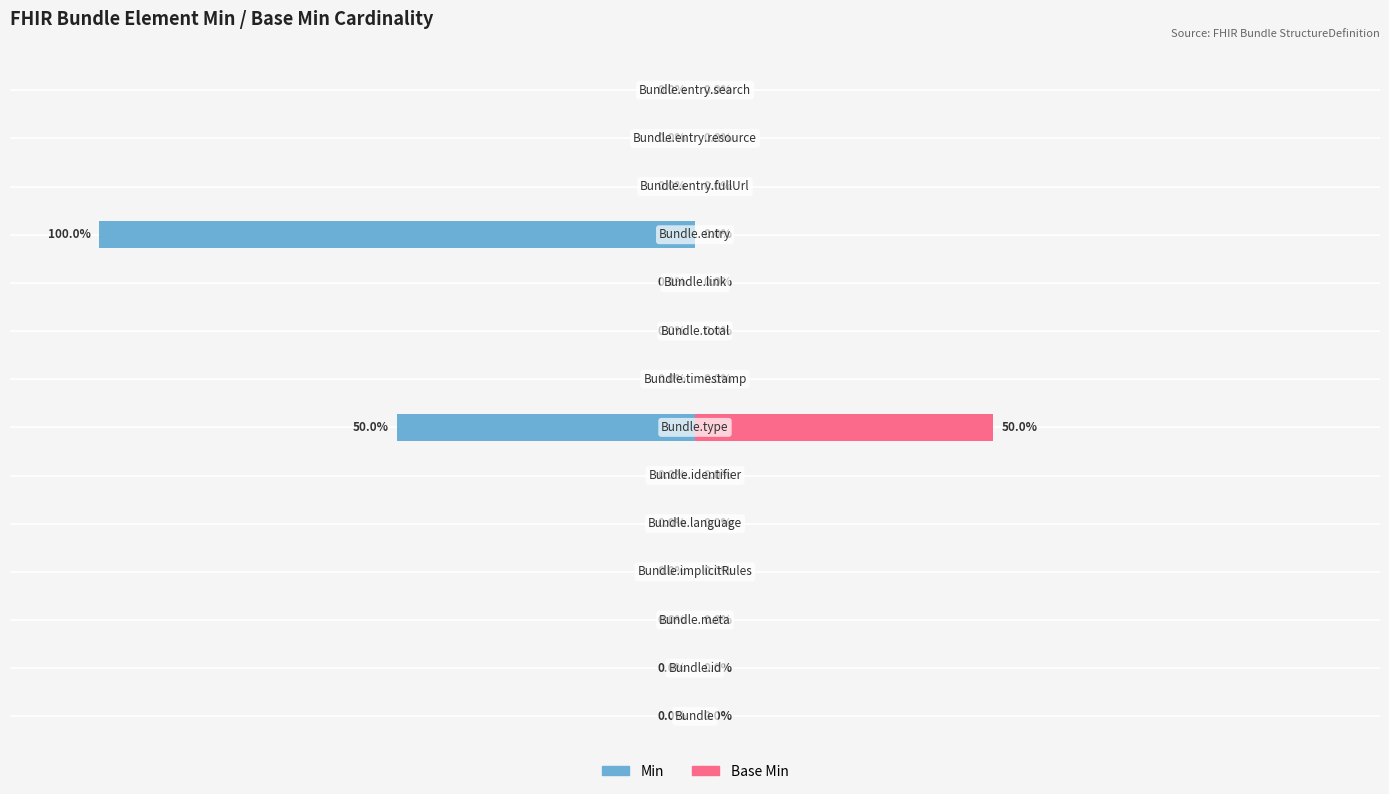

Reading right to left, extract all data points from this chart.

Min: 0	0	0	-100	0	0	0	-50	0	0	0	0	0	0
Base Min: 0	0	0	0	0	0	0	50	0	0	0	0	0	0